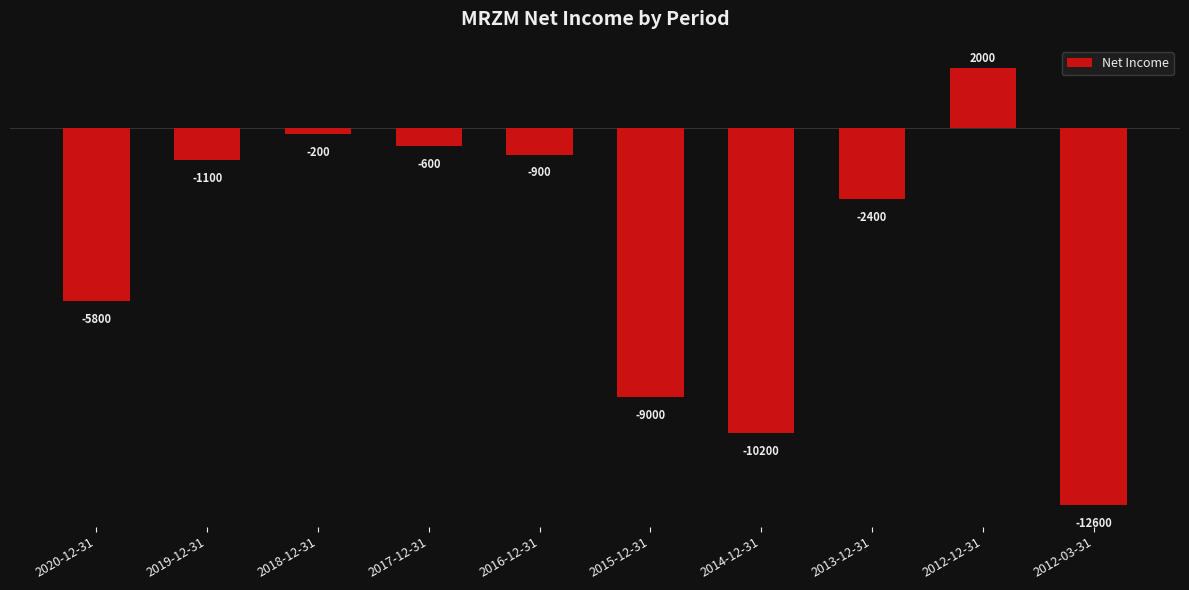

How many values exceed -1100?

4